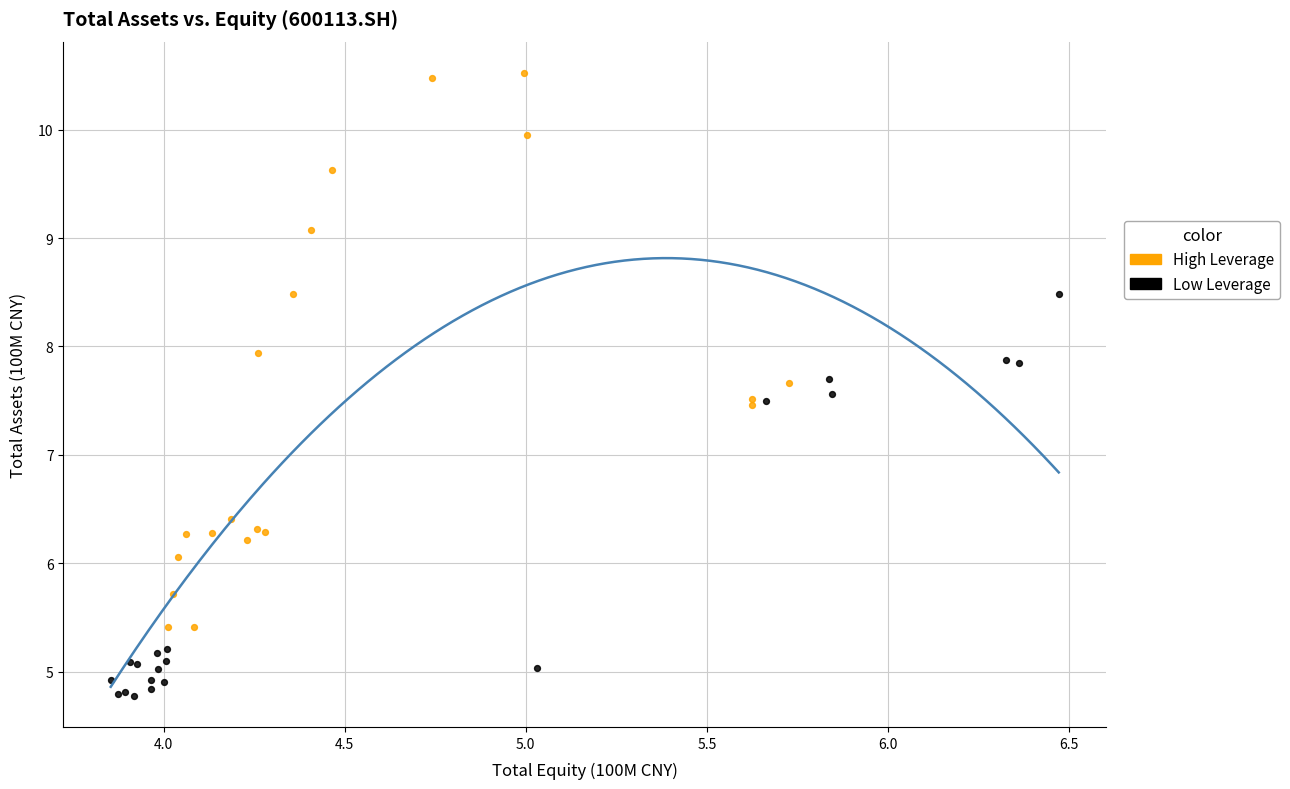

Which series contains the highest Y value?

High Leverage